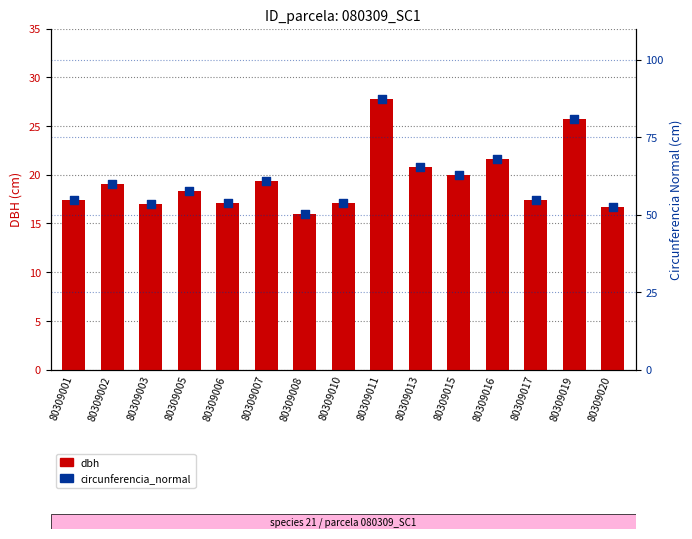

At how many categories does at least one series exceed 21?

15